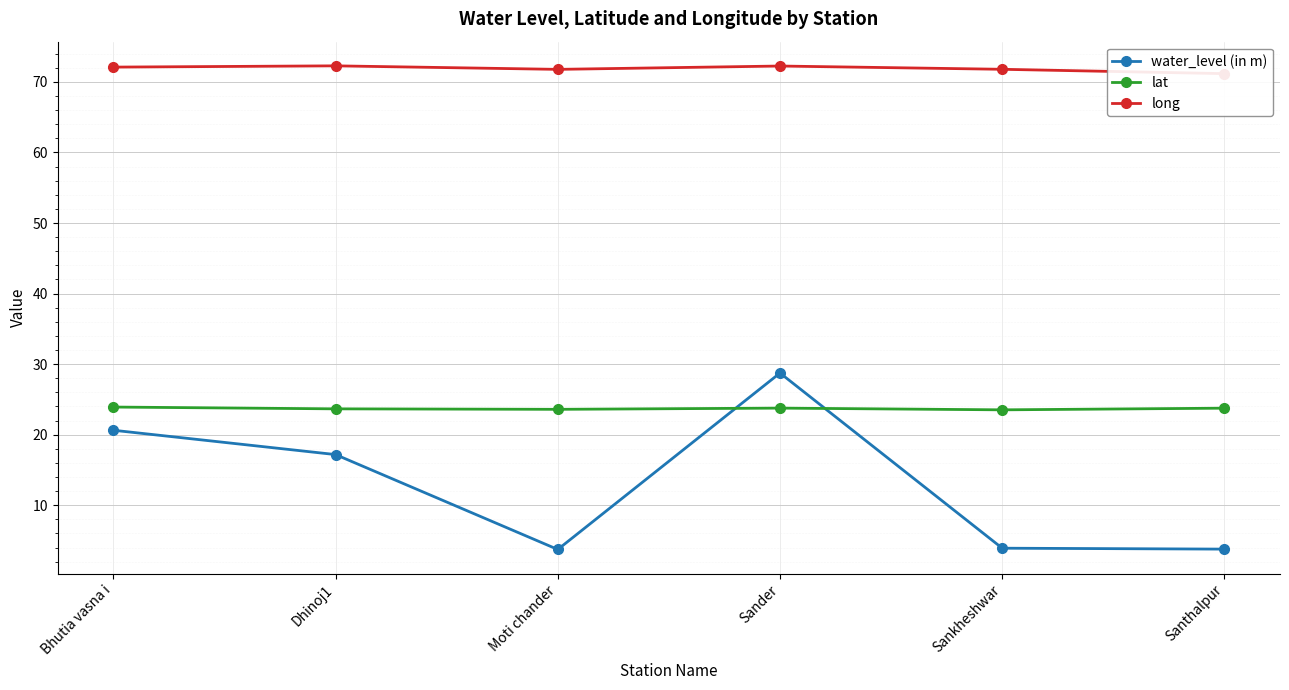

What are all the series names shown in the legend?

water_level (in m), lat, long